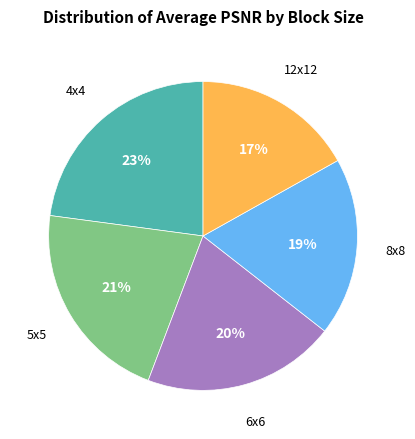

Which has a higher value, 8x8 or 12x12?

8x8